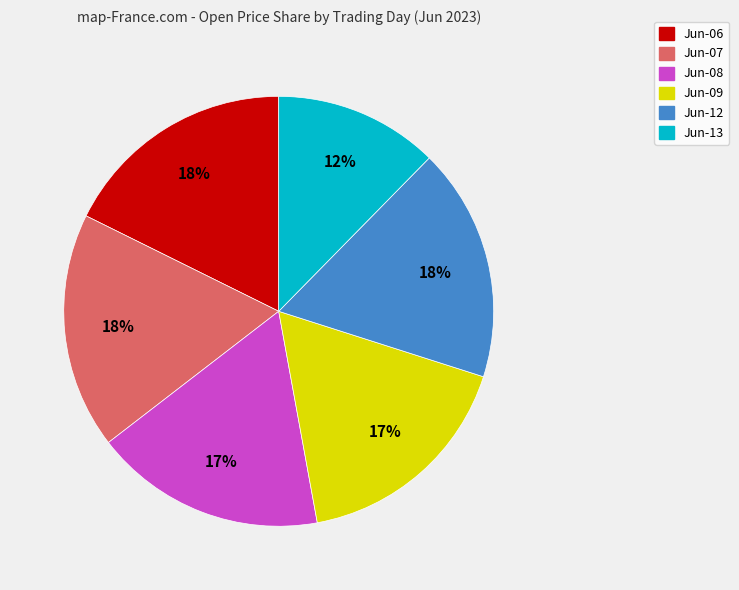

To the nearest percent, what is the average slice percentage?

17%